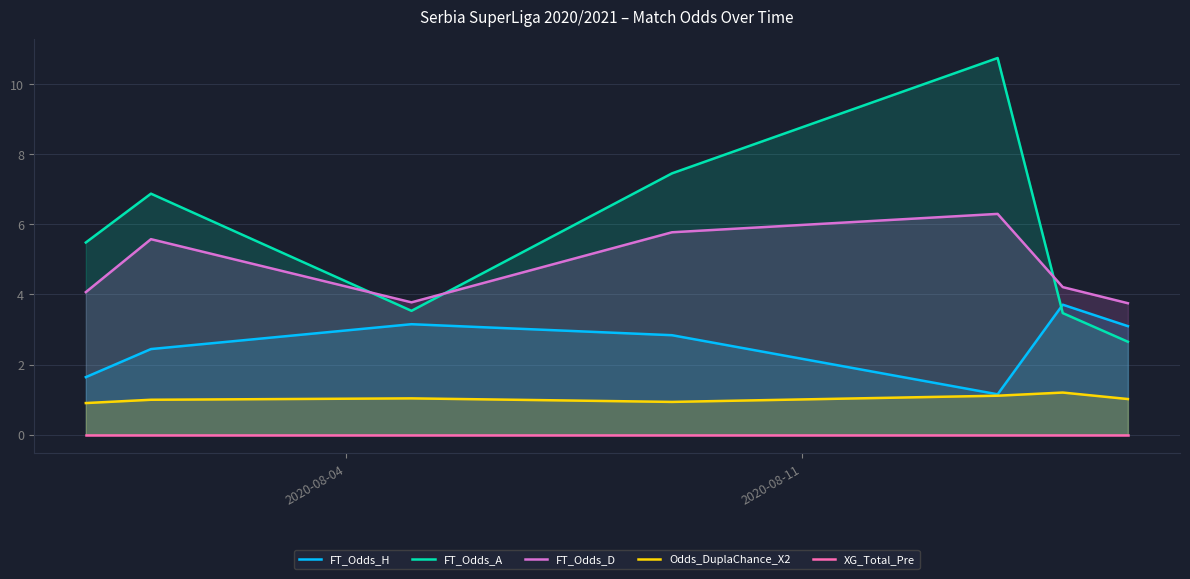

True or false: Odds_DuplaChance_X2 and FT_Odds_A intersect in this chart.

False